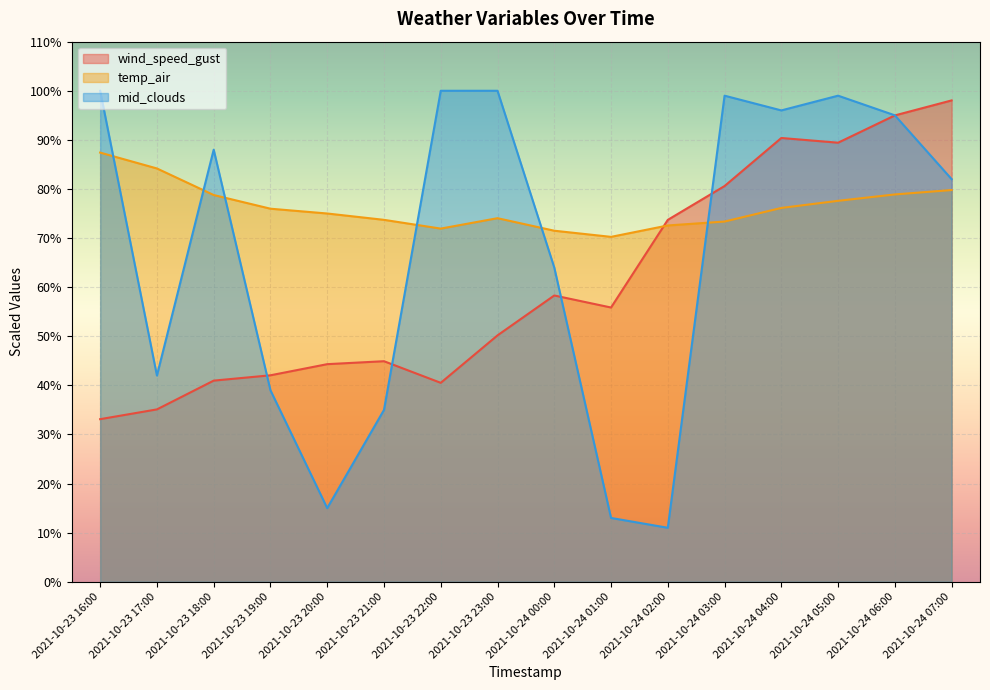

What is the value of the temp_air point at the 15th from the left?

78.9